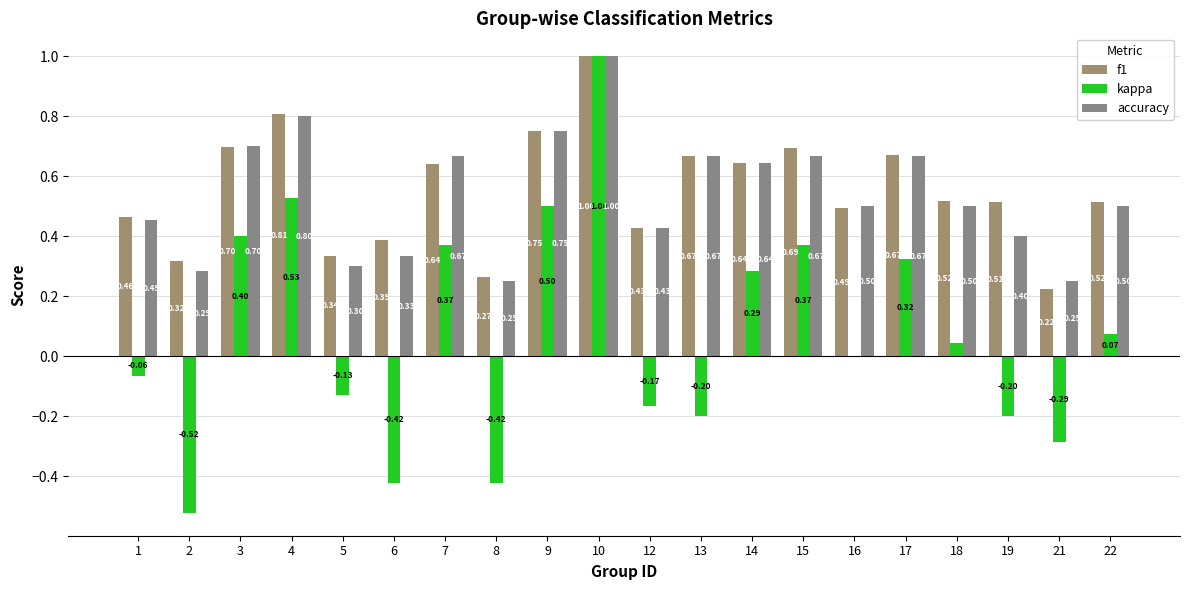

What are all the series names shown in the legend?

f1, kappa, accuracy